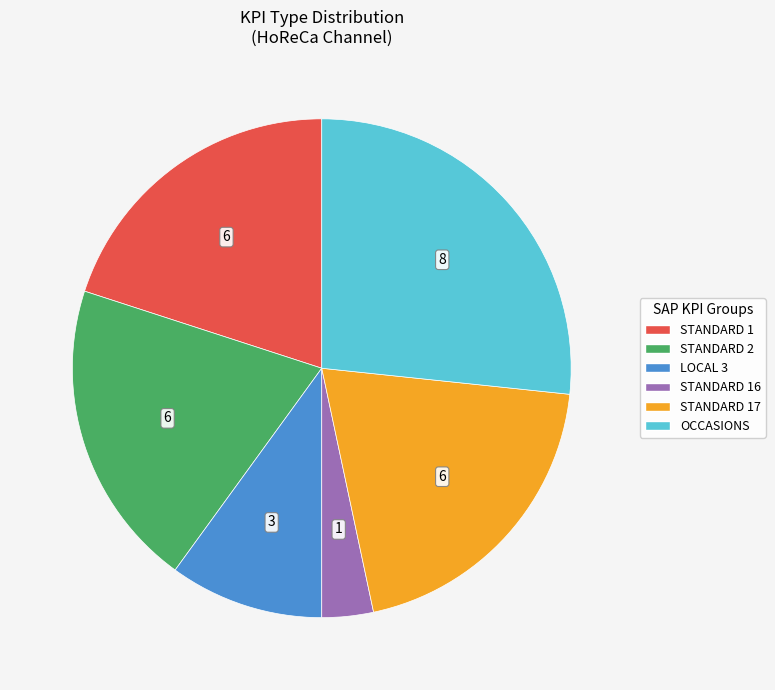

Does any single category account for the majority?

No